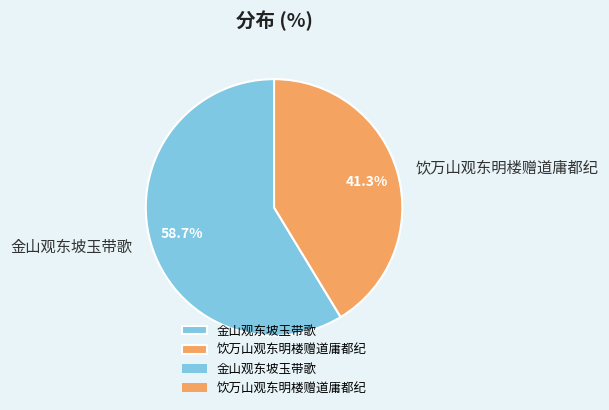

Is there a majority slice in this chart?

Yes